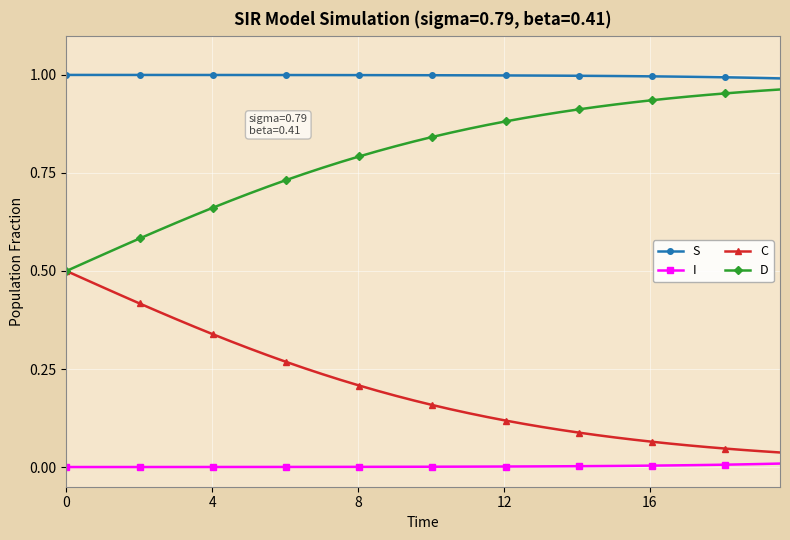

True or false: I and D intersect in this chart.

False